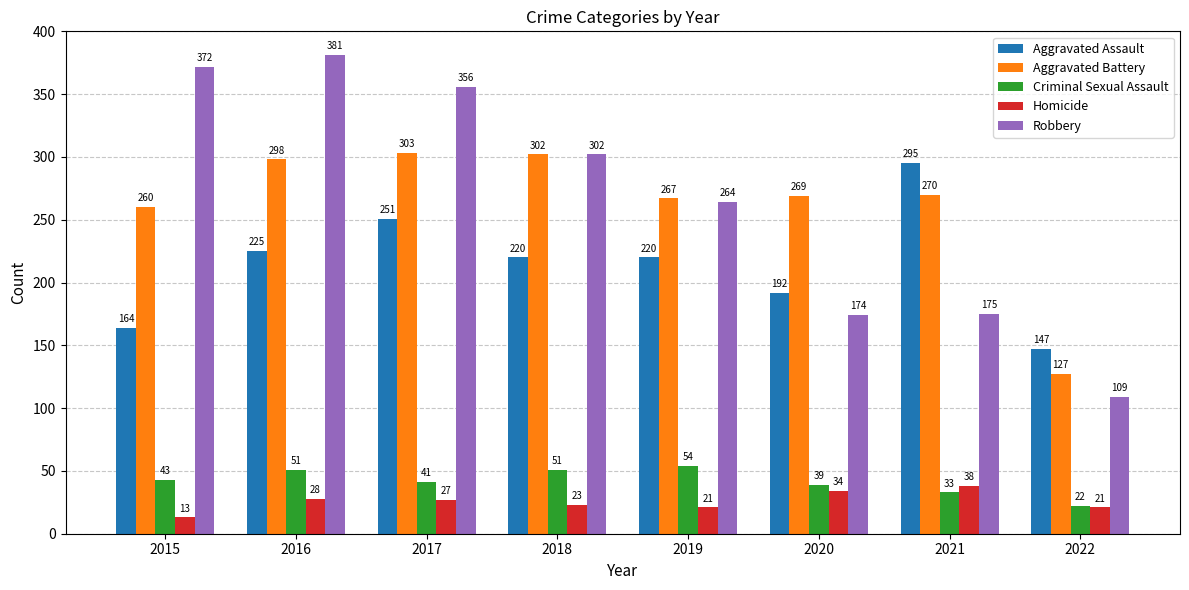

Does the chart contain any negative values?

No